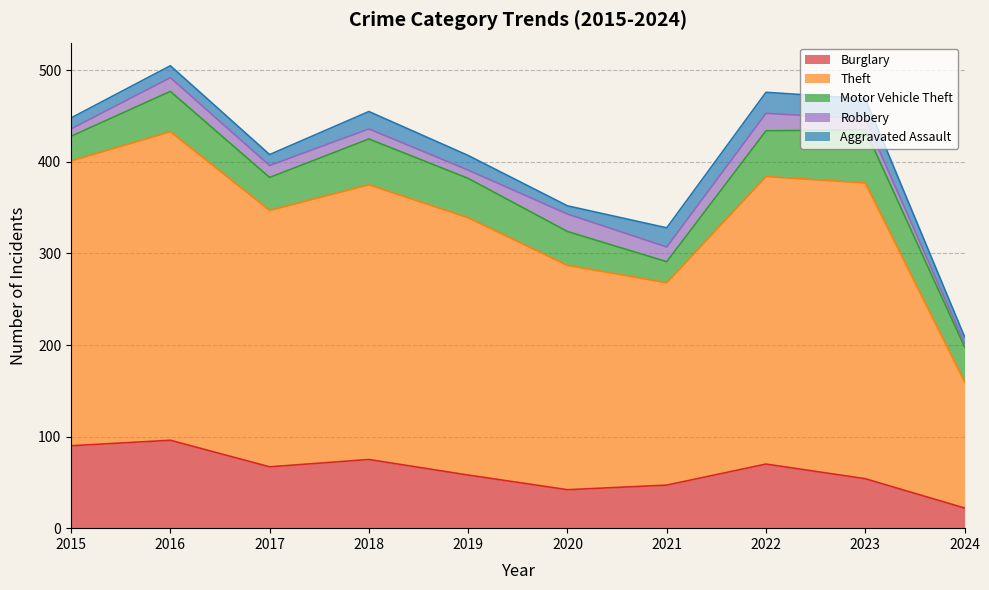

How many interior local valleys does the Robbery series have?

2